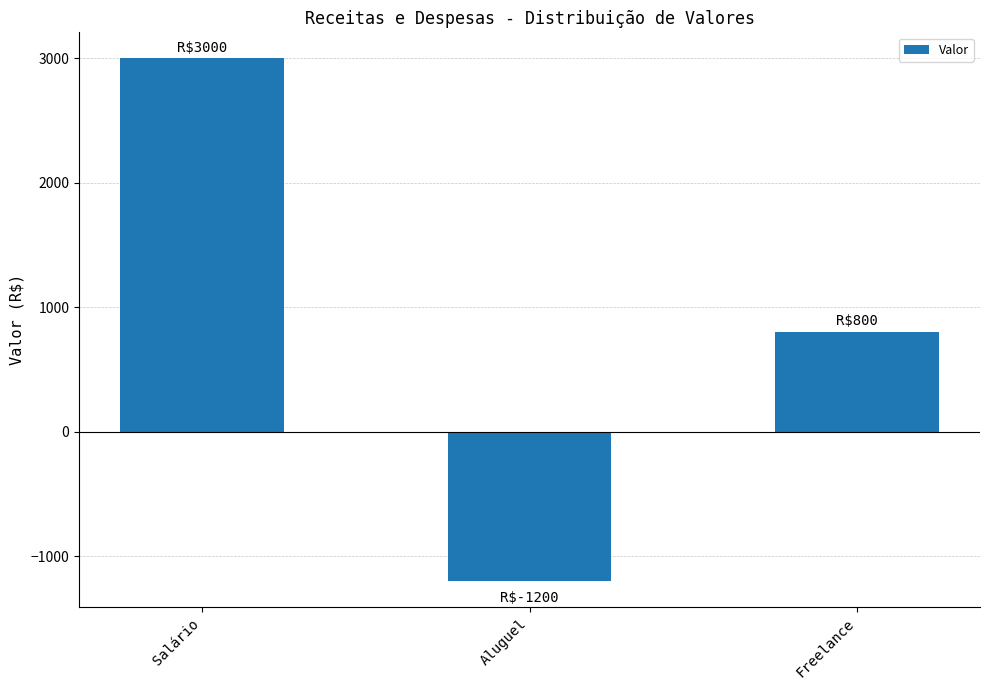

Reading left to right, extract all data points from this chart.

Salário=3000	Aluguel=-1200	Freelance=800